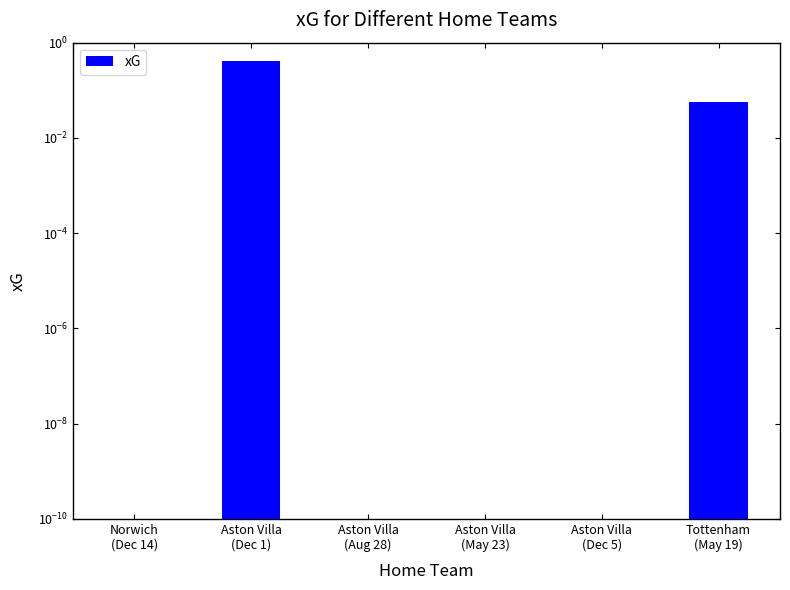

The chart shows a value of 0.4 at Aston Villa
(Dec 1). True or false?

True